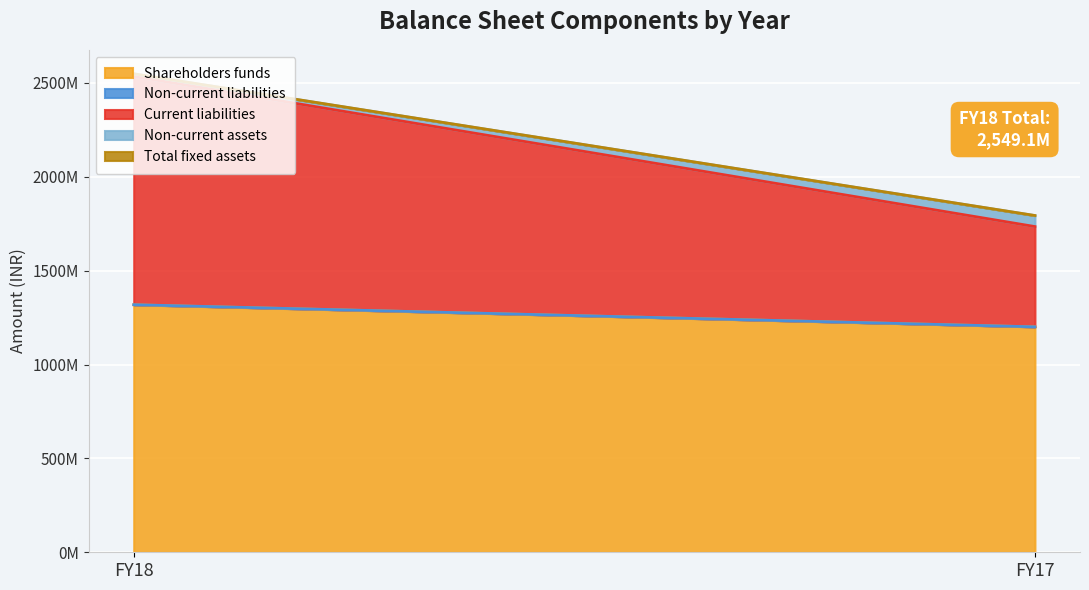

What value does the Shareholders funds series have at FY18, to the nearest 10?

1318467370